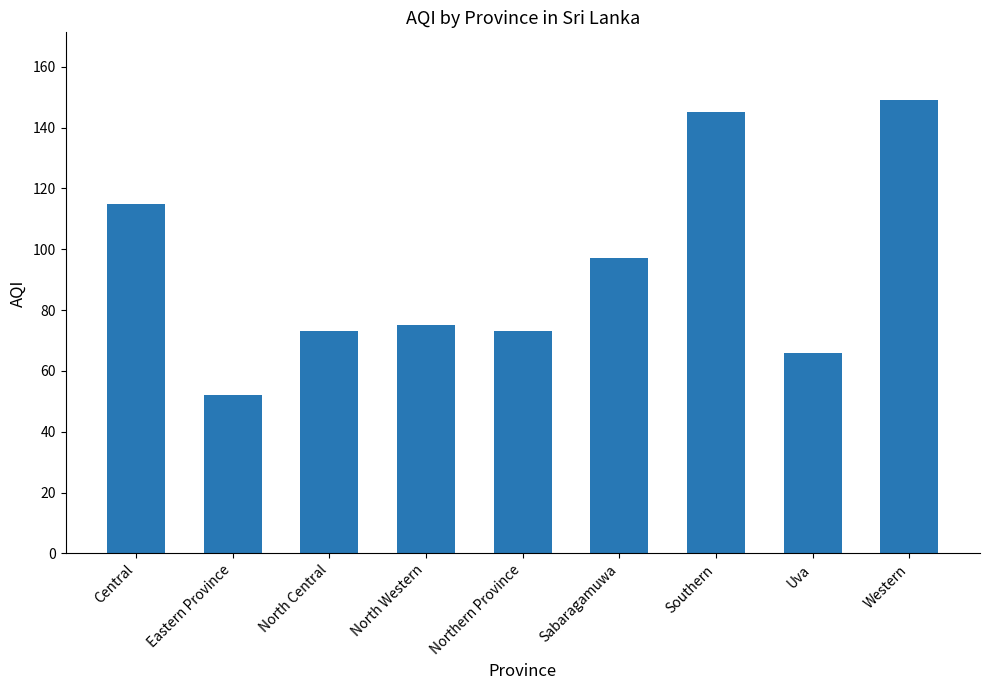

Which category has the highest value across all series?

Western